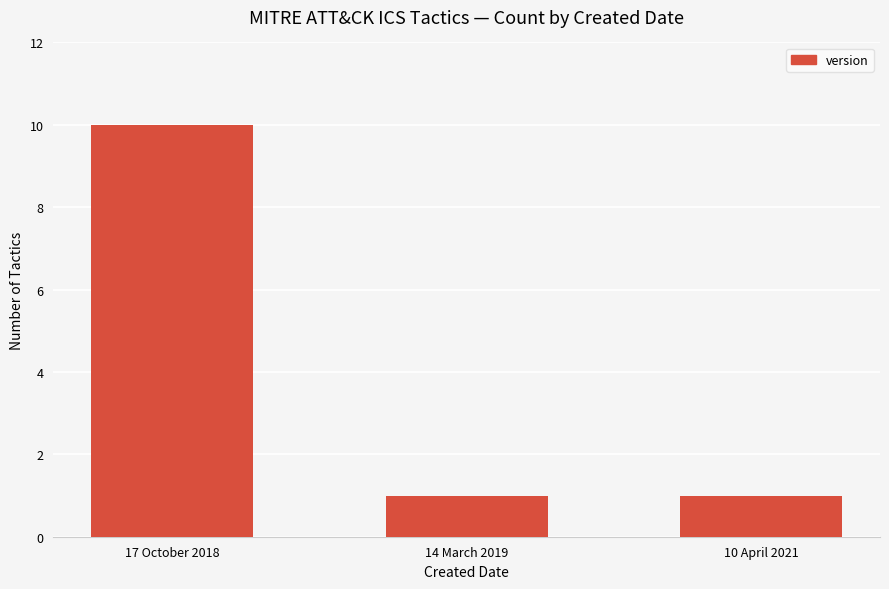

At which category does the chart reach its peak across all series?

17 October 2018